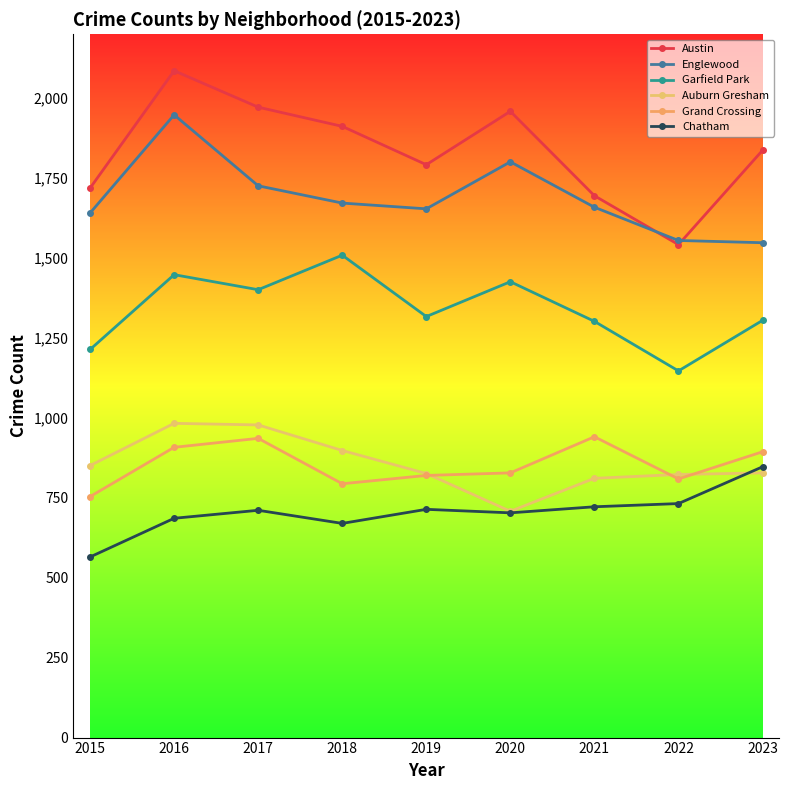

Which category has the lowest value in the Garfield Park series?

2022